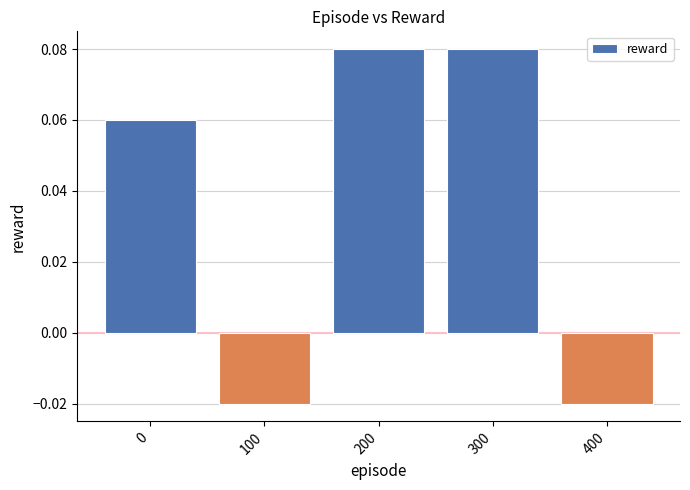

Which has a higher value, 300 or 0?

300